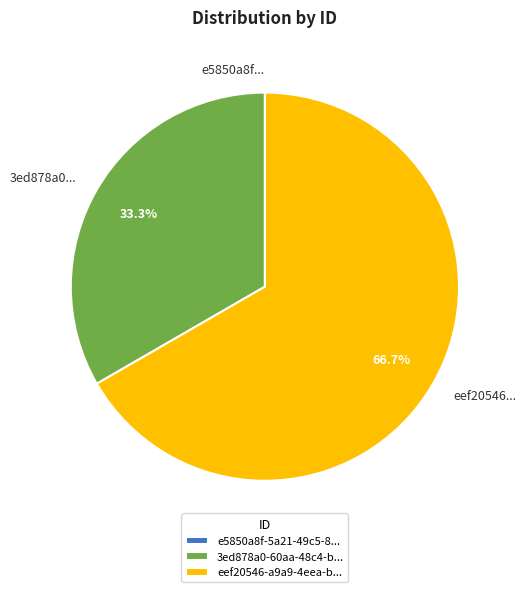

Is there any slice that represents more than half of the pie?

Yes